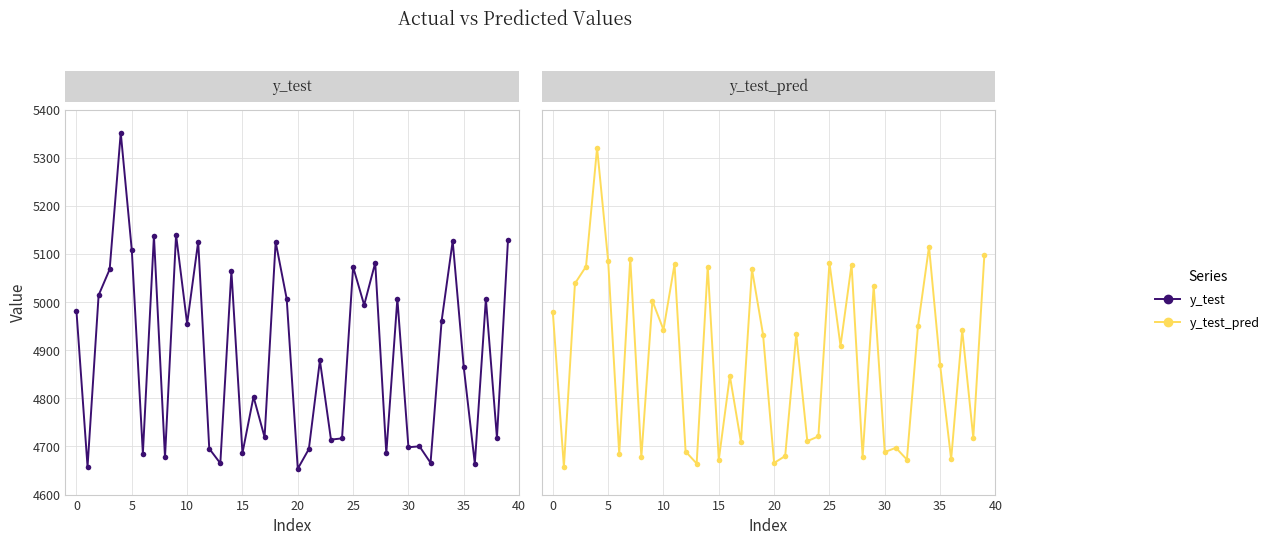

Rank the series by their average value, from lowest to highest.

y_test_pred, y_test